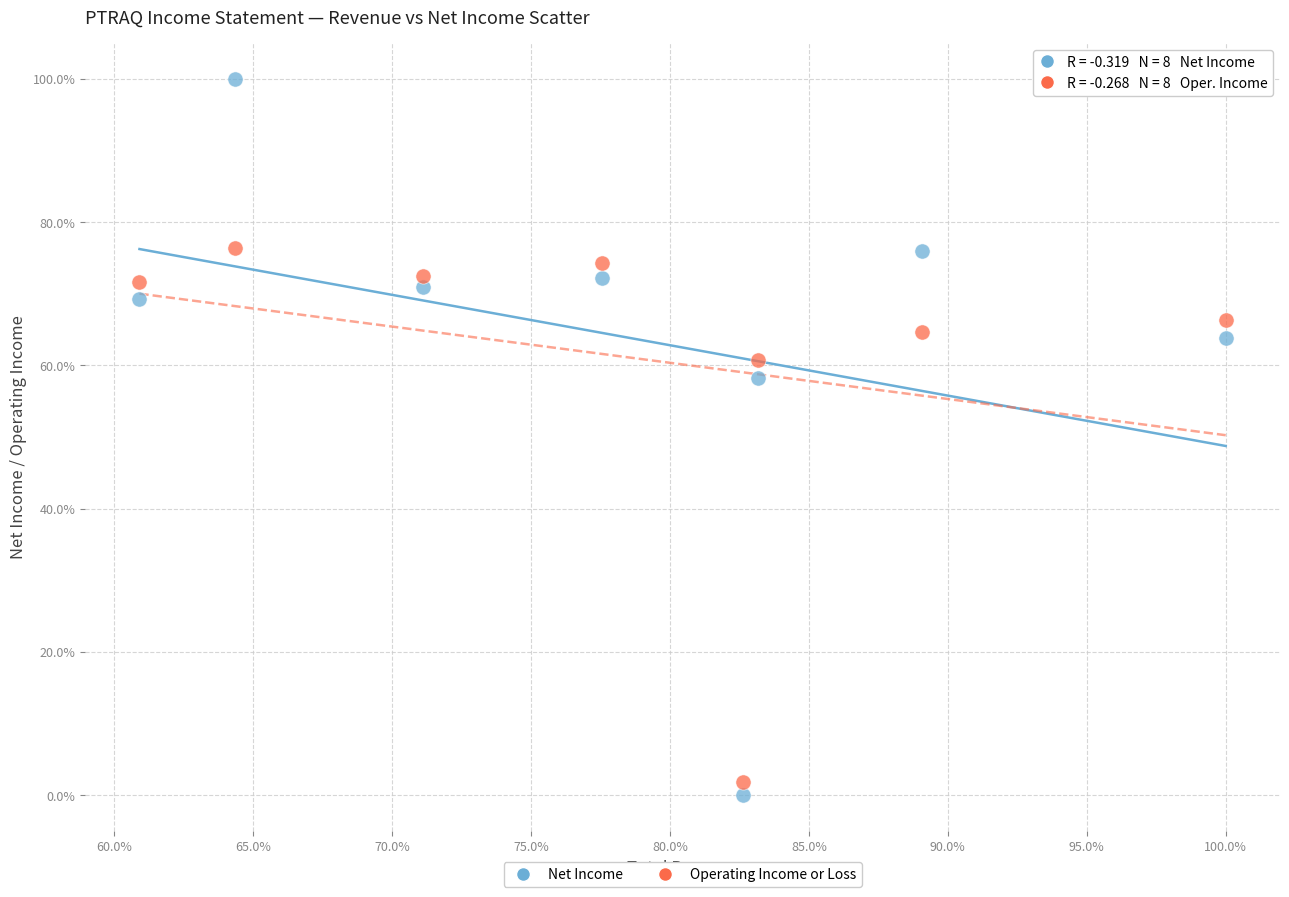

Across all series, what Y value is closest to 50?

58.2